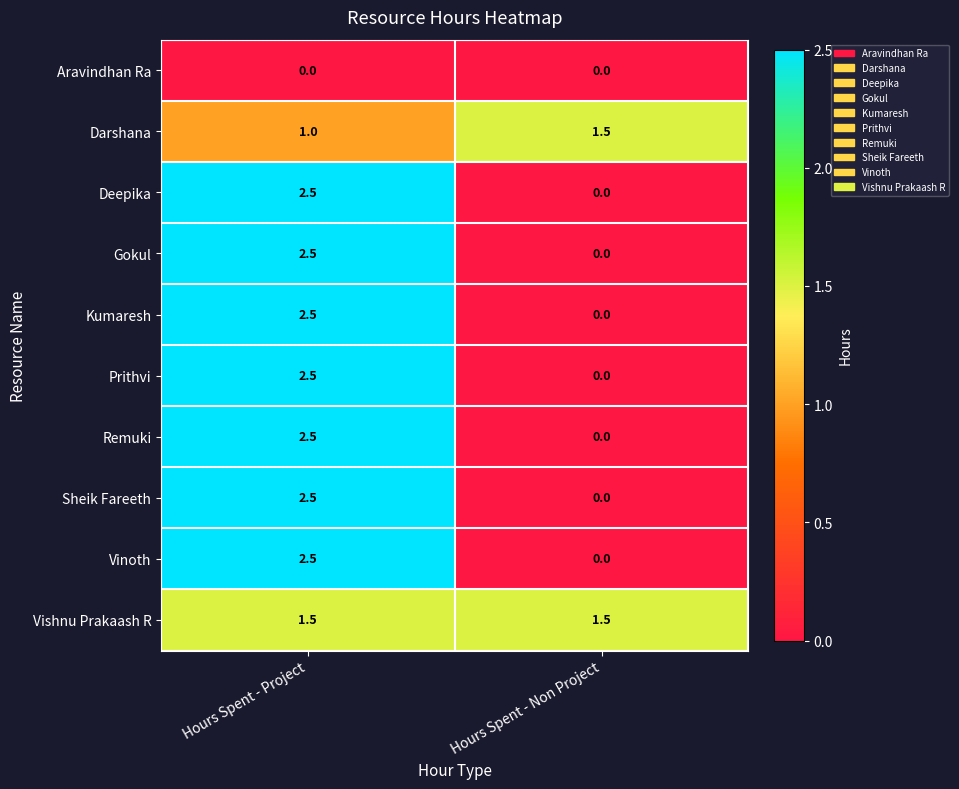

At which label is Remuki closest to 1?

Hours Spent - Non Project